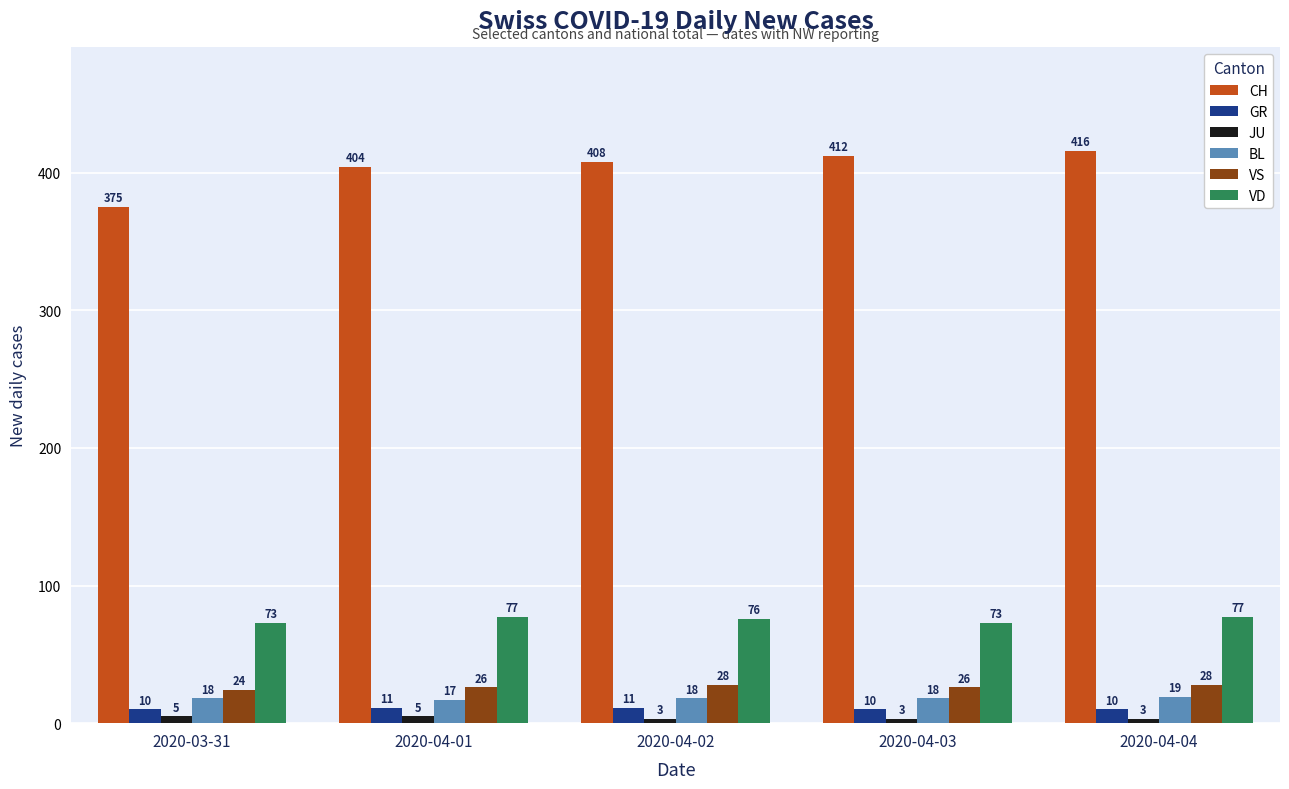

List the series in order of their peak value, highest first.

CH, VD, VS, BL, GR, JU